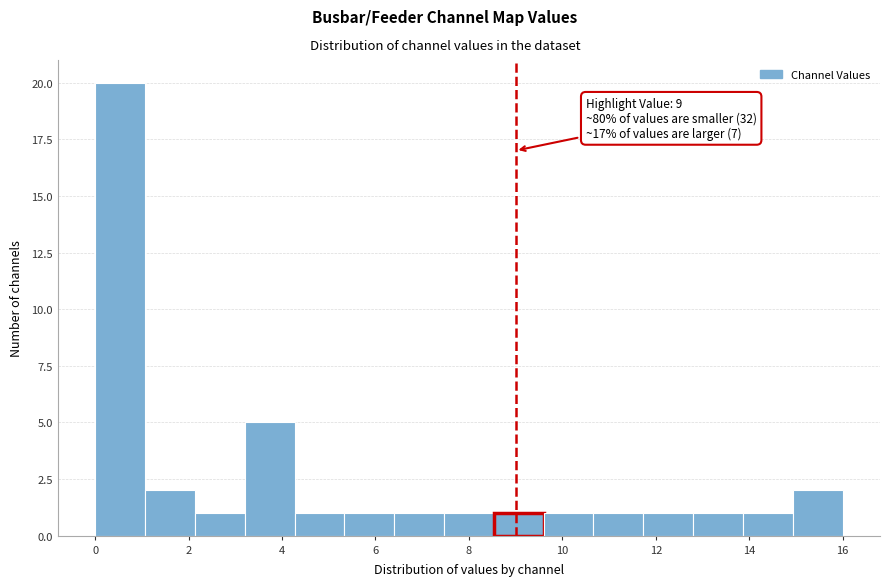

Over which range of the x-axis is the bar tallest?

0.0 to 1.0